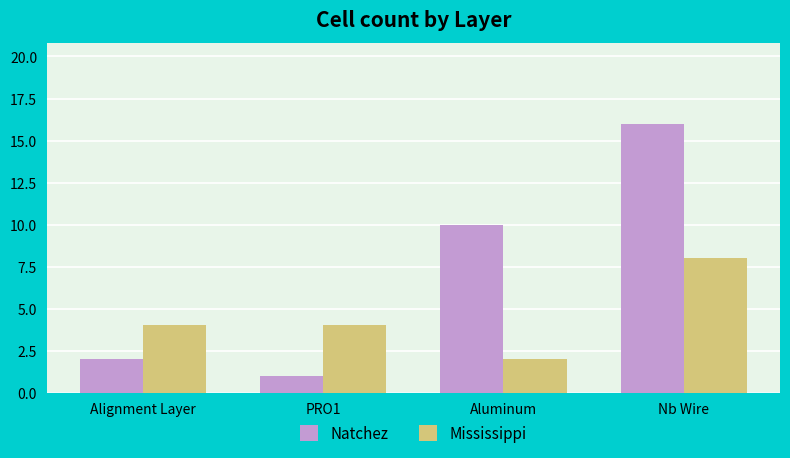

What is the difference between the maximum and second lowest values in the Natchez series?

14